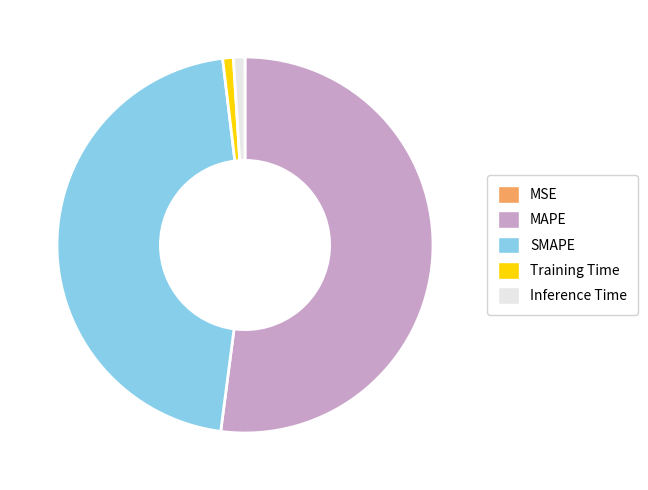

True or false: SMAPE accounts for 46% of the total.

True